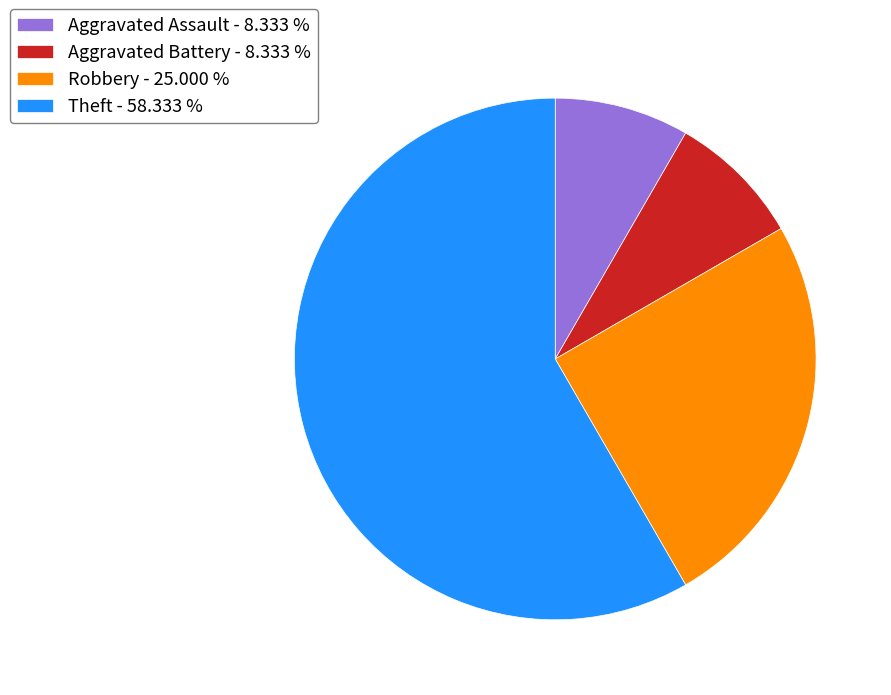

Does Robbery - 25.000 % account for over 50% of the chart?

No